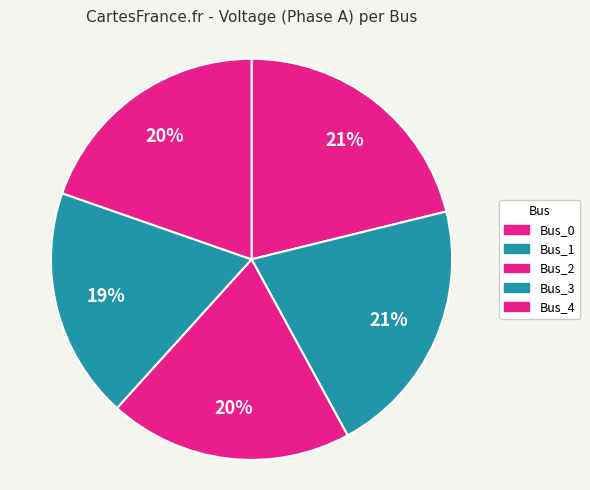

To the nearest percent, what percentage of the pie is Bus_2?

20%